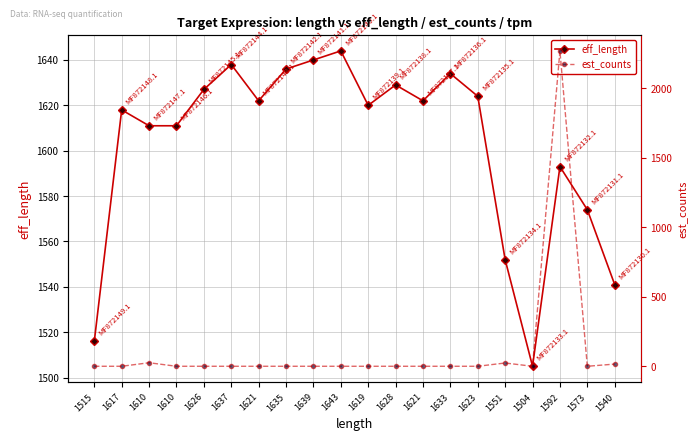

How many data points in eff_length are above 1622?

8